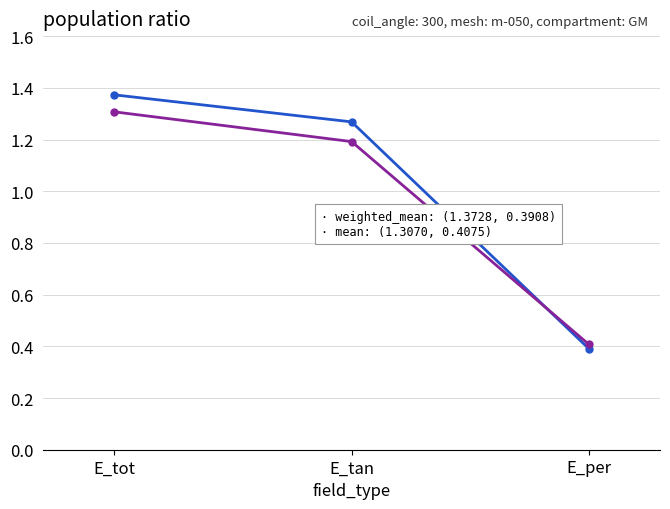

What is the smallest value displayed?

0.4